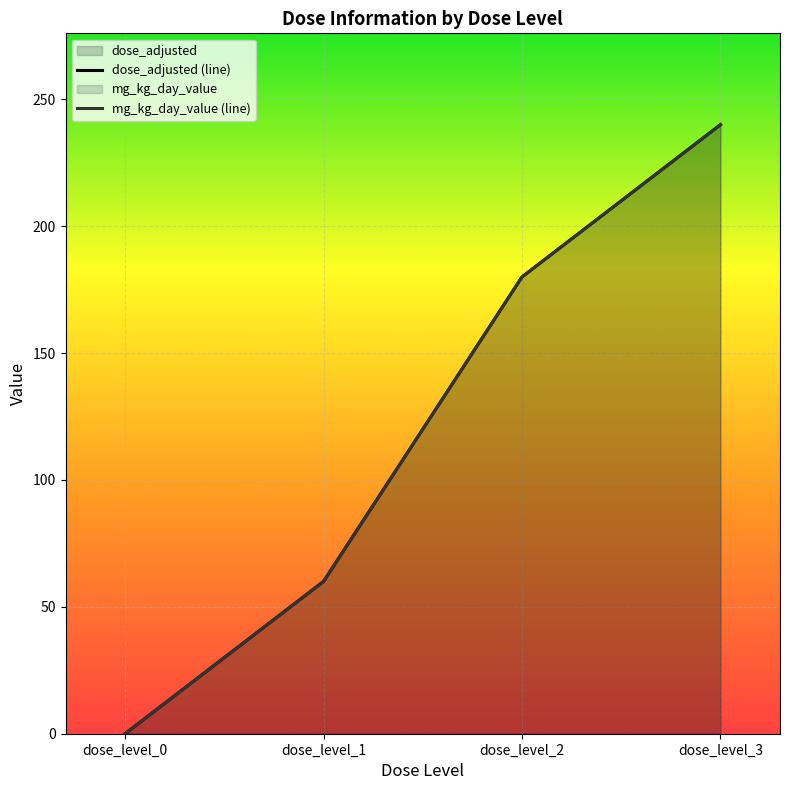

Count the dose_adjusted values in the range 60 to 240.

3